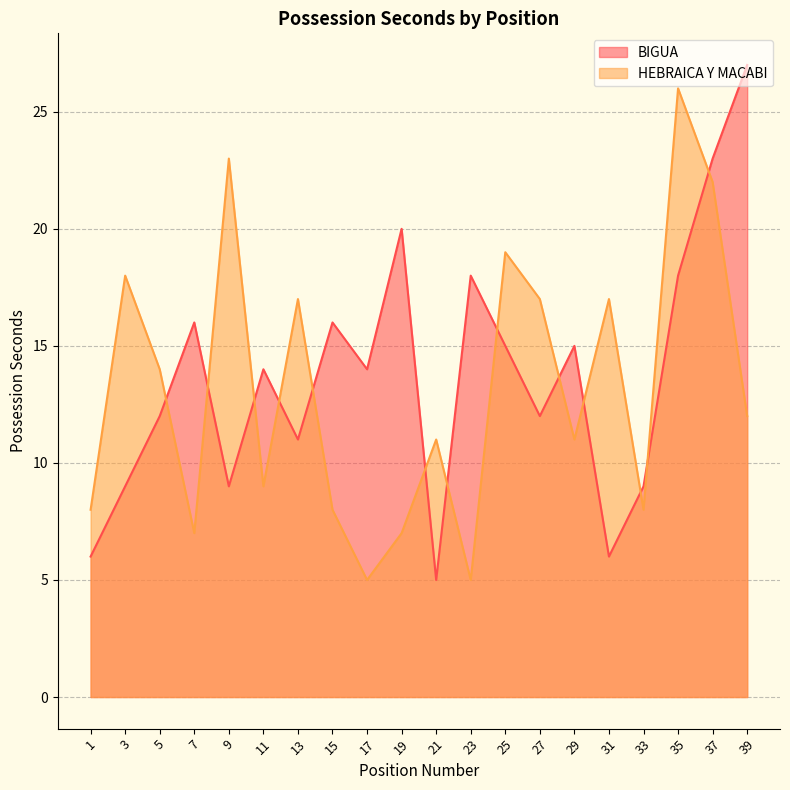

What is the sum of the BIGUA values at 3 and 5?

21